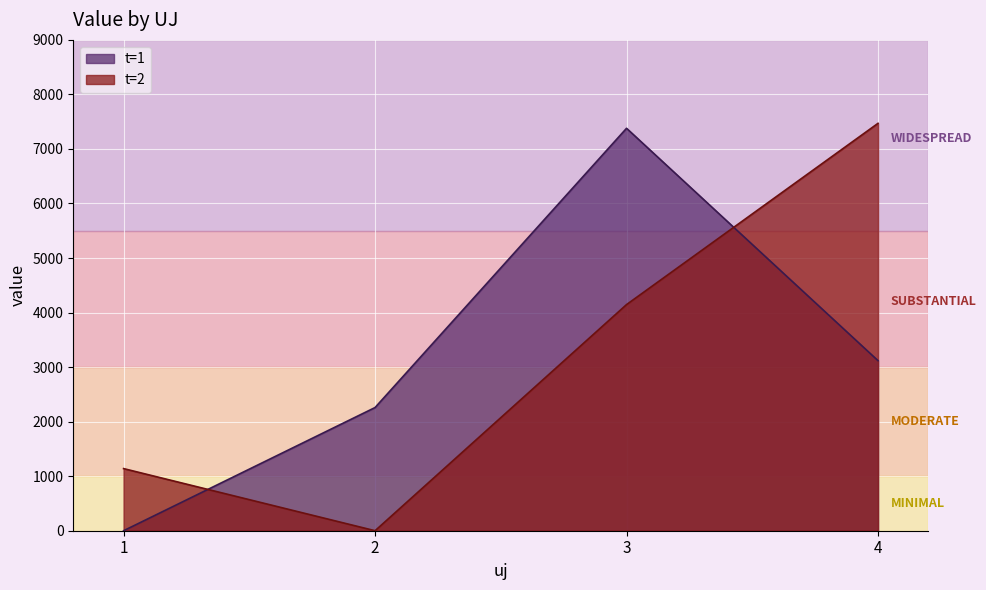

Which label corresponds to the smallest value in the chart?

1